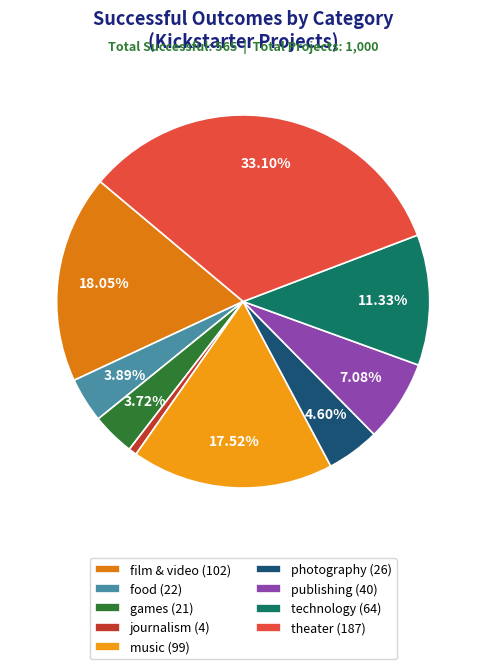

What percentage do photography and food together represent?

8.5%